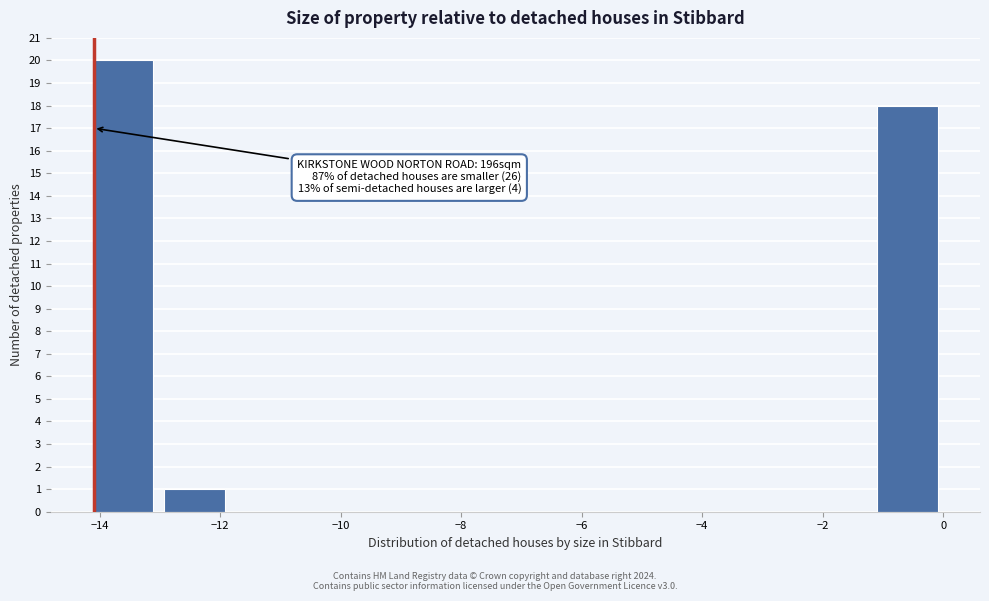

Which range on the x-axis has the tallest bar?

-14.2 to -13.0